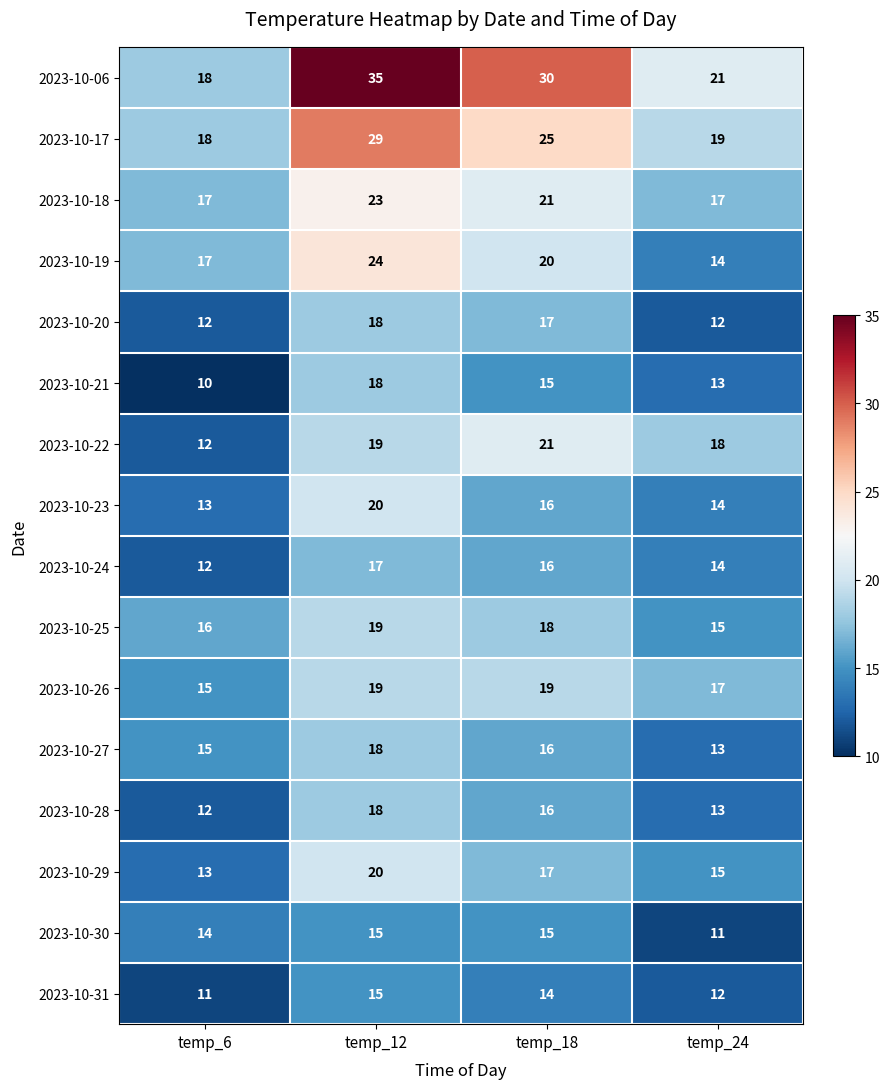

List the labels in order of 2023-10-21 value, smallest first.

temp_6, temp_24, temp_18, temp_12